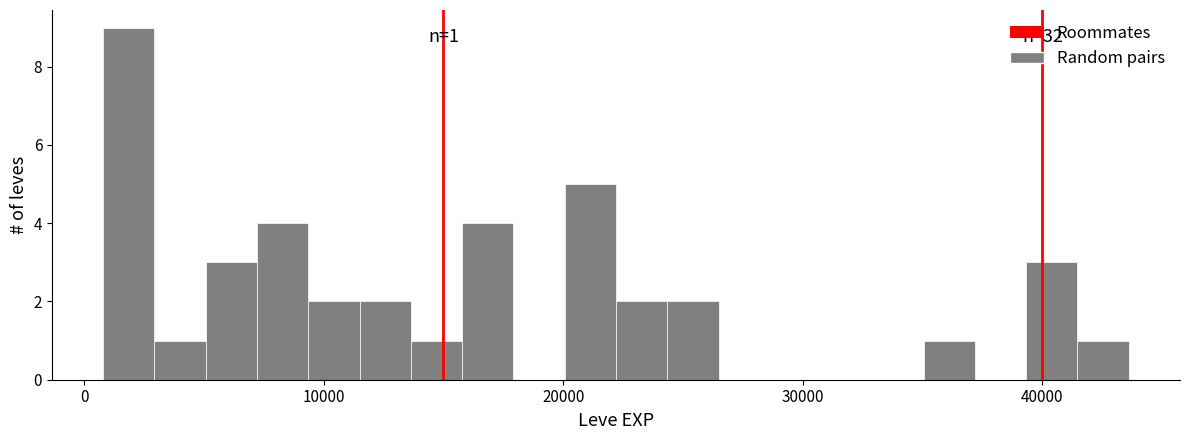

Around what value on the x-axis is the tallest bar? Give the approximate position of its centre, as read against the axis.

2000